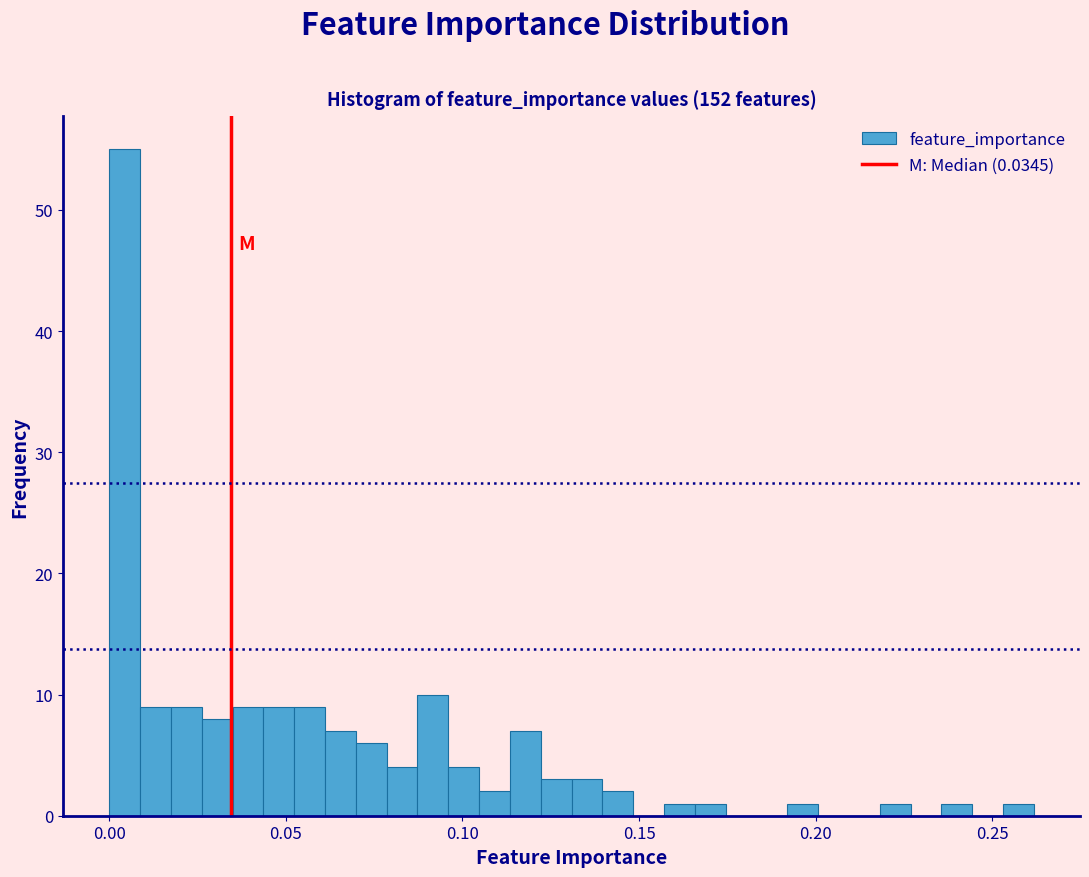

Read against the x-axis, roughly where is the centre of the tallest bar?

0.005